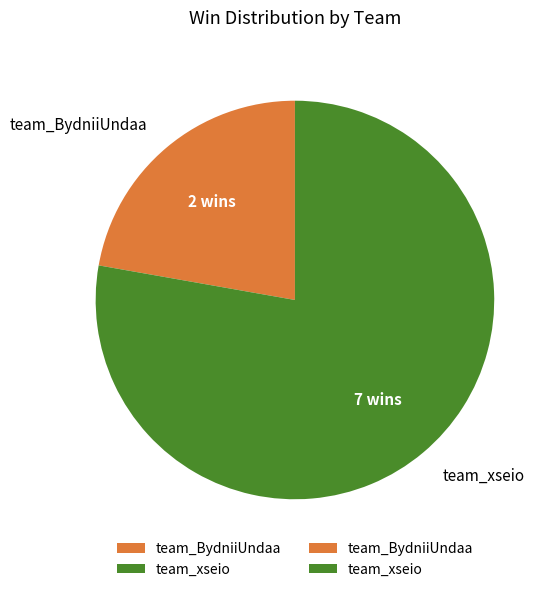

What is the ratio of the value at team_BydniiUndaa to the value at team_xseio?

0.3